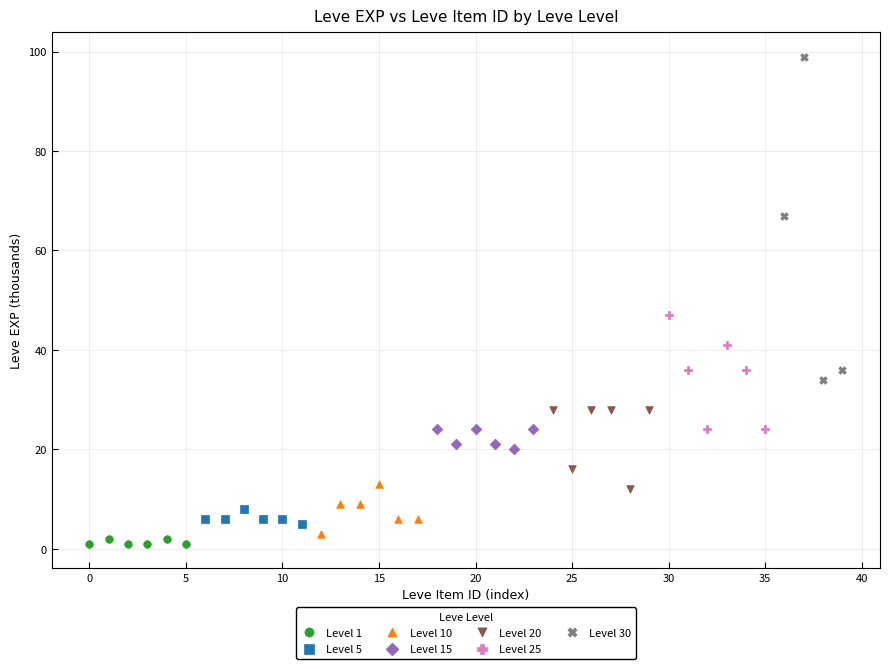

Which series has the widest spread of Y values?

Level 30